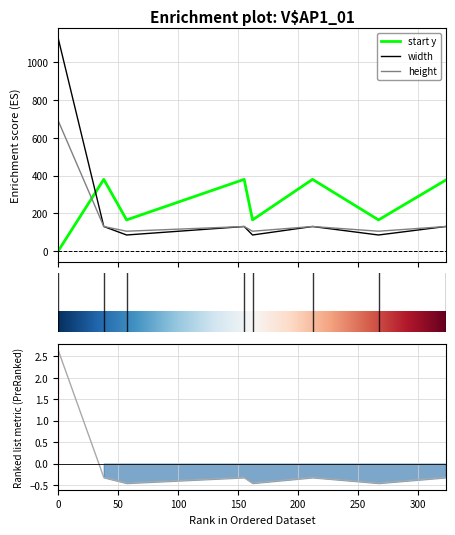

Between 0 and 162, which series saw the biggest shift?

width